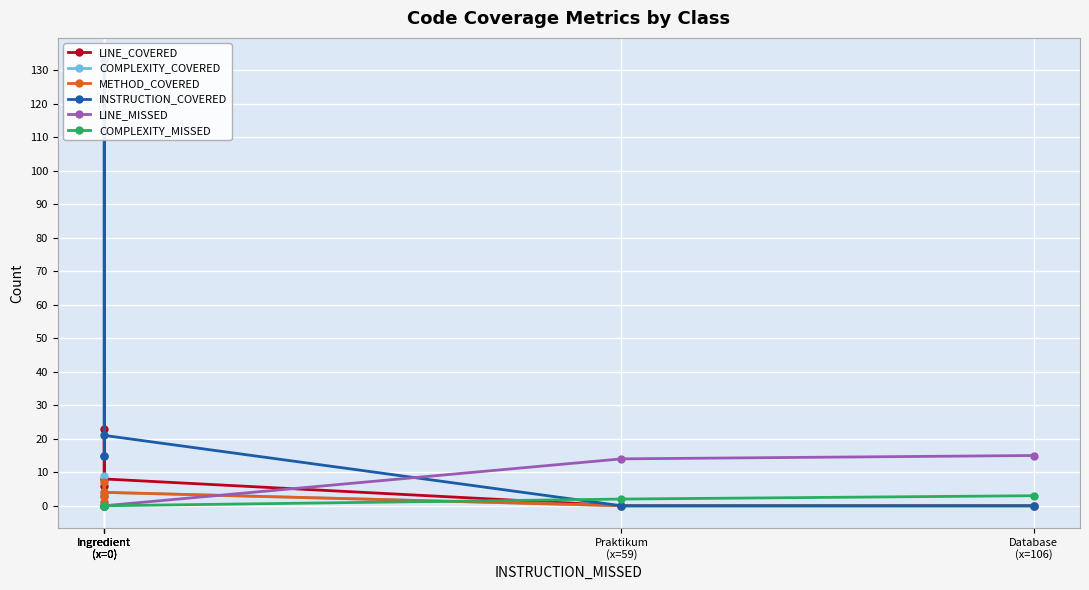

What is the label of the 6th point from the right?

Ingredient
(x=0)